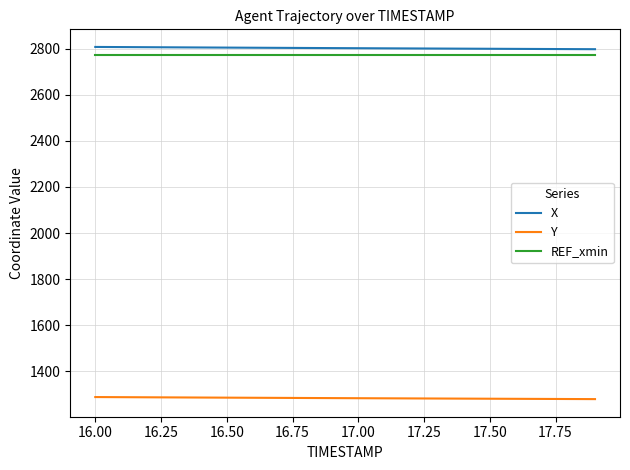

What is the minimum value shown in the chart?

1280.0